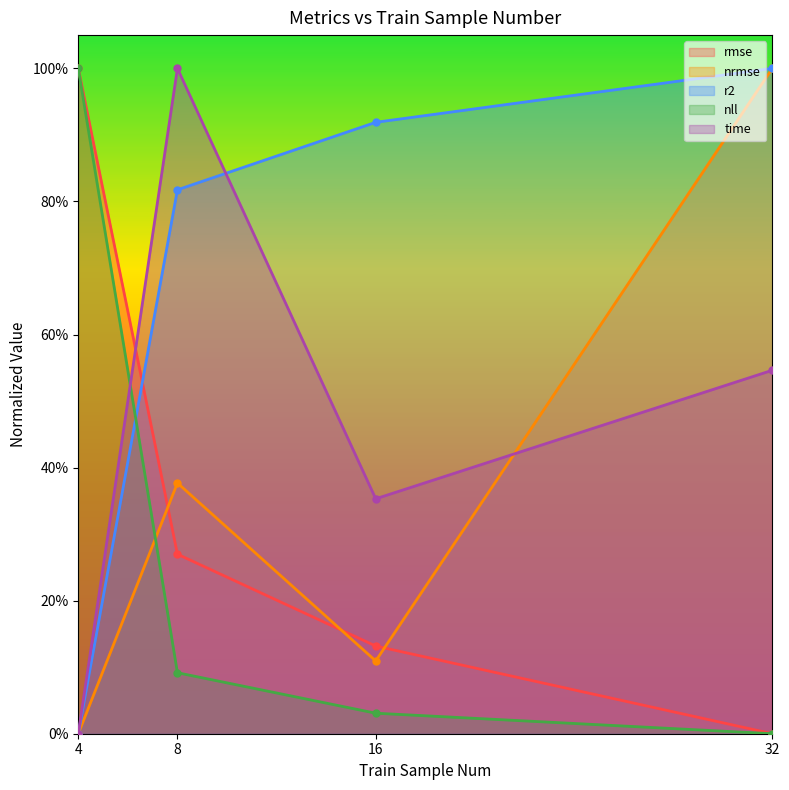

True or false: r2 and nrmse intersect in this chart.

False